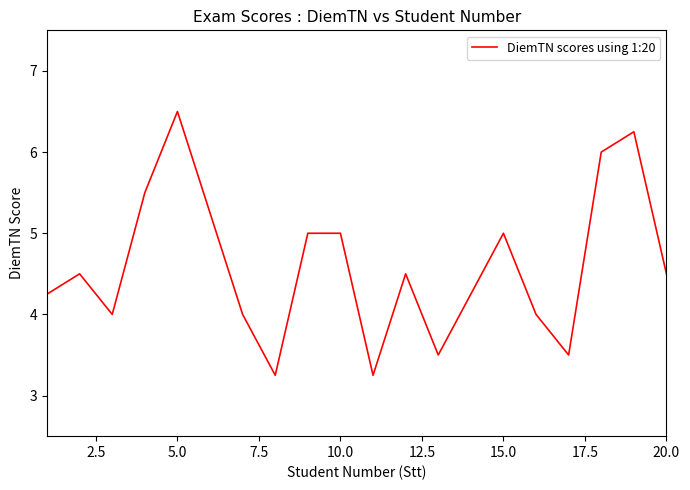

What is the greatest value displayed?

6.5